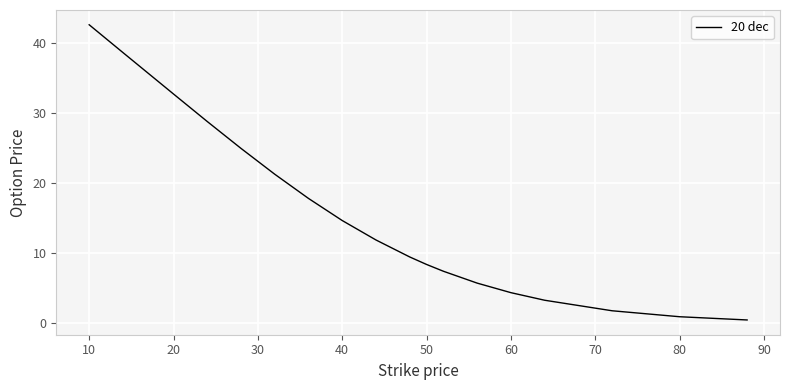

What is the difference between the maximum and minimum values?

42.1